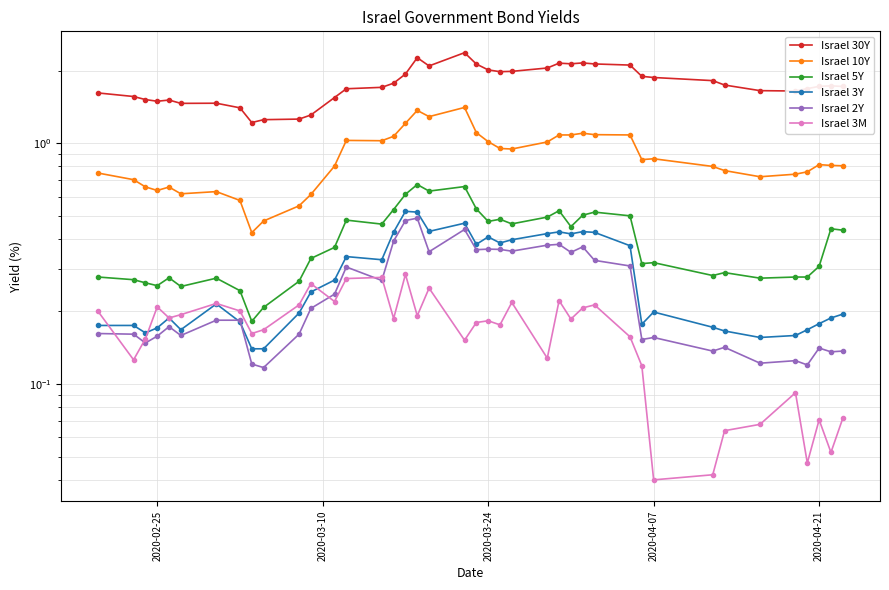

What is the lowest value of the Israel 3Y series?

0.1